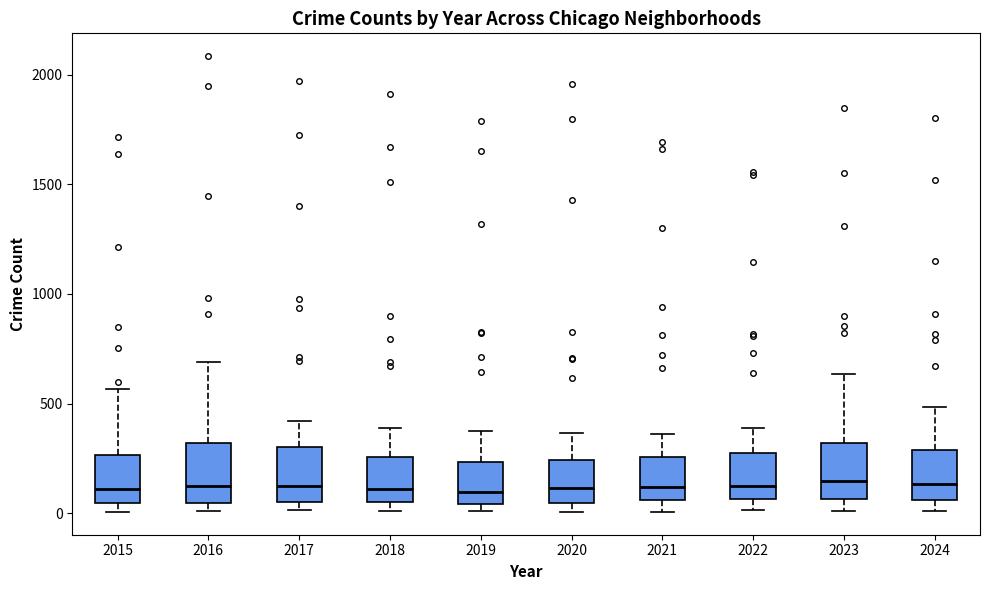

Reading left to right, transcribe this box plot: for each box, give where its median line is, the range the box spans, and where its two whiskers end, as read against the y-axis. The values are not printed on the chart, so give them approximately, as read against the axis.

2015: median 100, box 50 to 250, whiskers 0 to 550
2016: median 150, box 50 to 300, whiskers 0 to 700
2017: median 100, box 50 to 300, whiskers 0 to 400
2018: median 100, box 50 to 250, whiskers 0 to 400
2019: median 100, box 50 to 250, whiskers 0 to 400
2020: median 100, box 50 to 250, whiskers 0 to 350
2021: median 100, box 50 to 250, whiskers 0 to 350
2022: median 100, box 50 to 250, whiskers 0 to 400
2023: median 150, box 50 to 300, whiskers 0 to 650
2024: median 150, box 50 to 300, whiskers 0 to 500